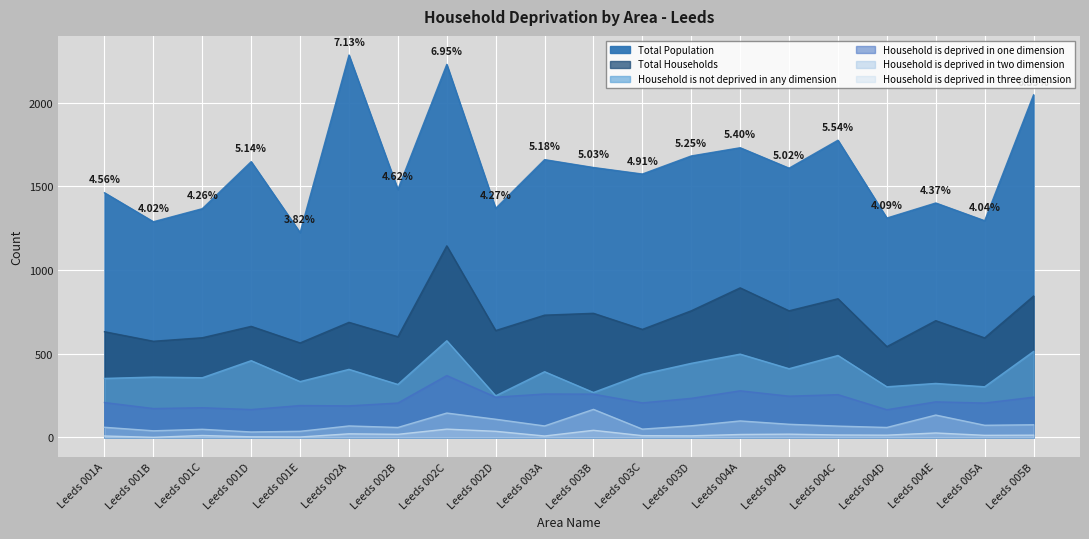

What is the difference between the Household is not deprived in any dimension values at Leeds 001E and Leeds 005B?

180